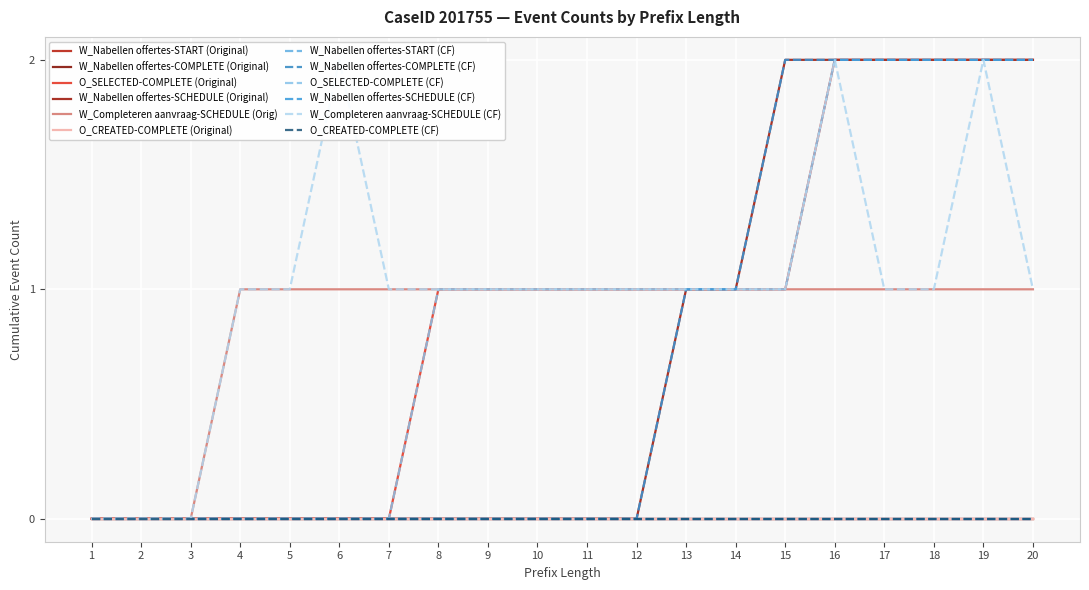

At which category is the sum across all series the highest?

16